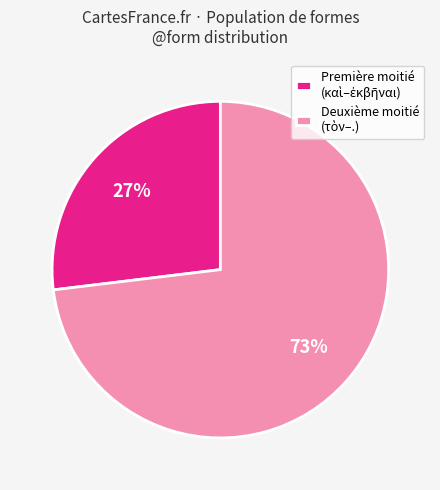

Is there a majority slice in this chart?

Yes